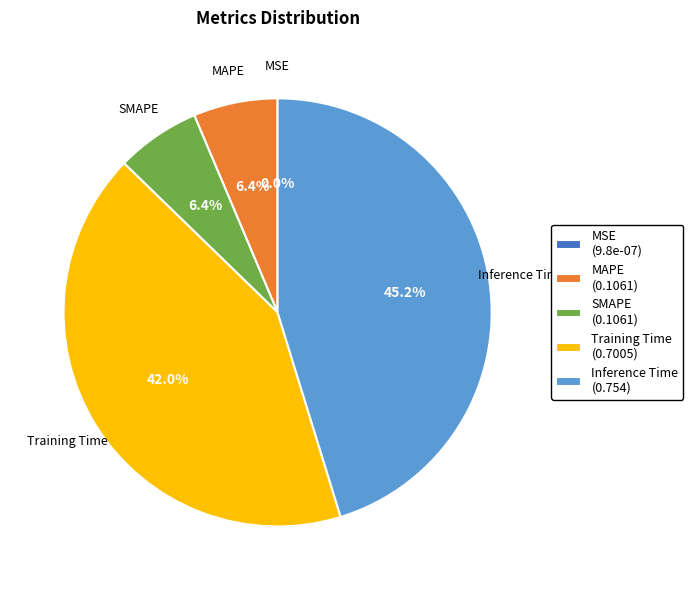

Does any single category account for the majority?

No